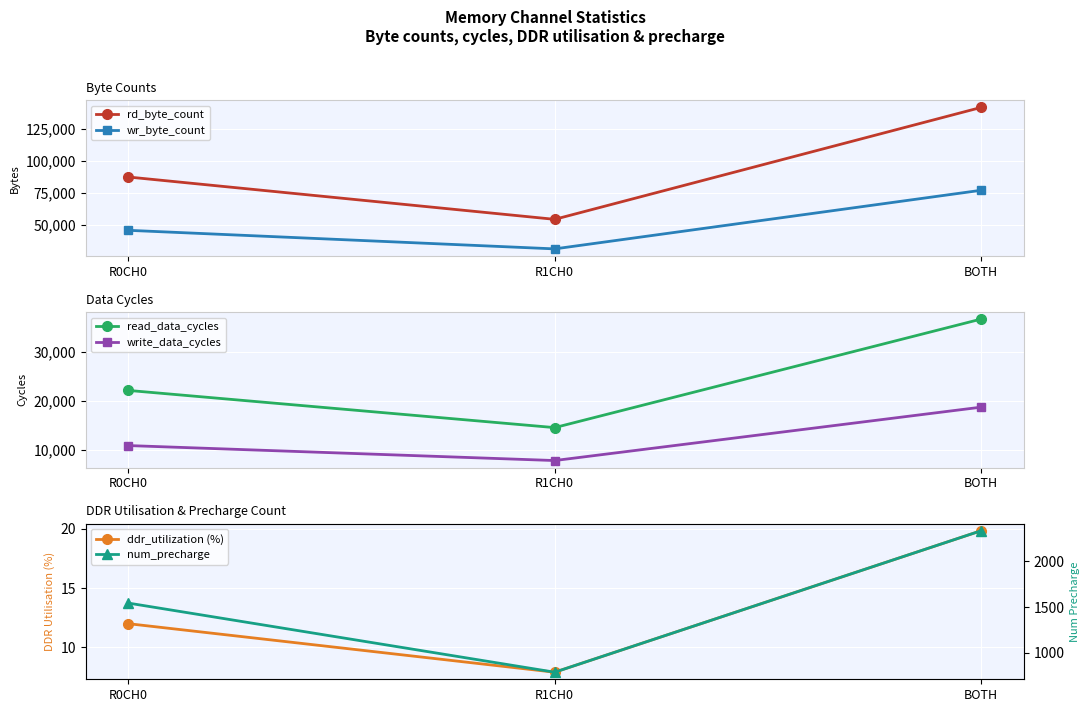

What is the label of the 1st point from the right?

BOTH